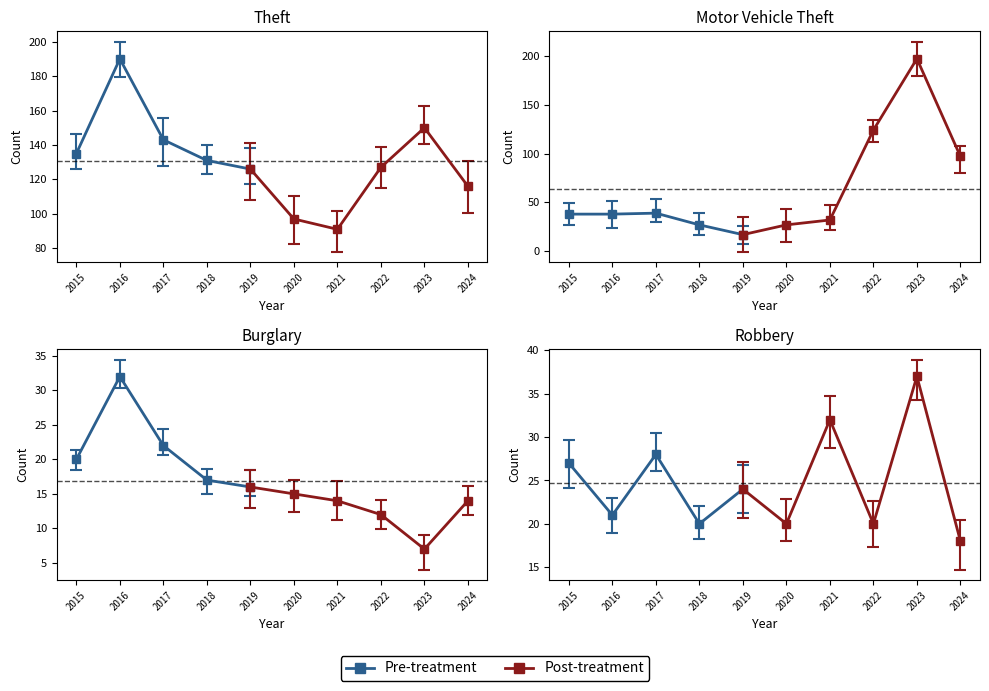

What is the value of the Robbery point at the 9th from the left?

37